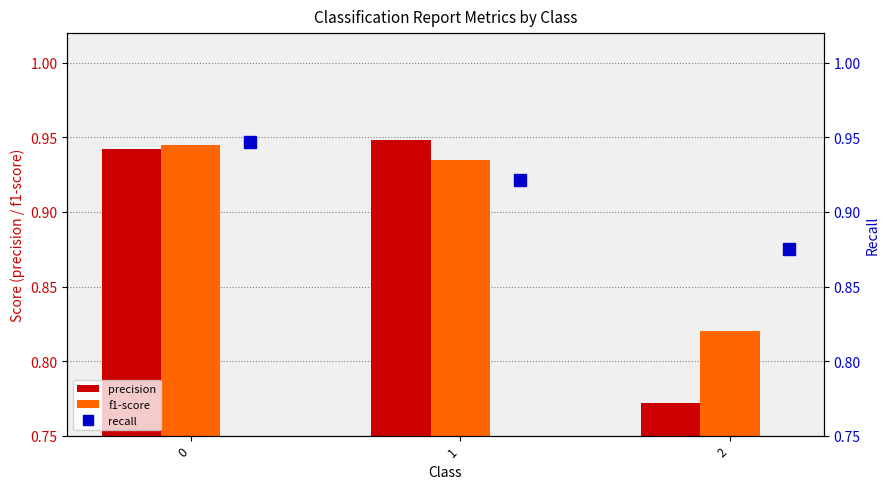

Read the precision value at 1.

0.9